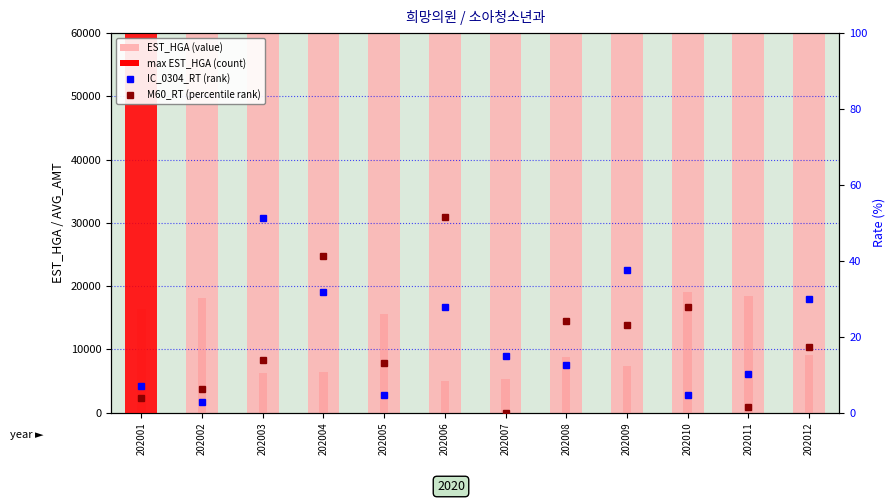

Is the value of EST_HGA (value) at 202005 greater than the value of IC_0304_RT (rank) at 202002?

Yes